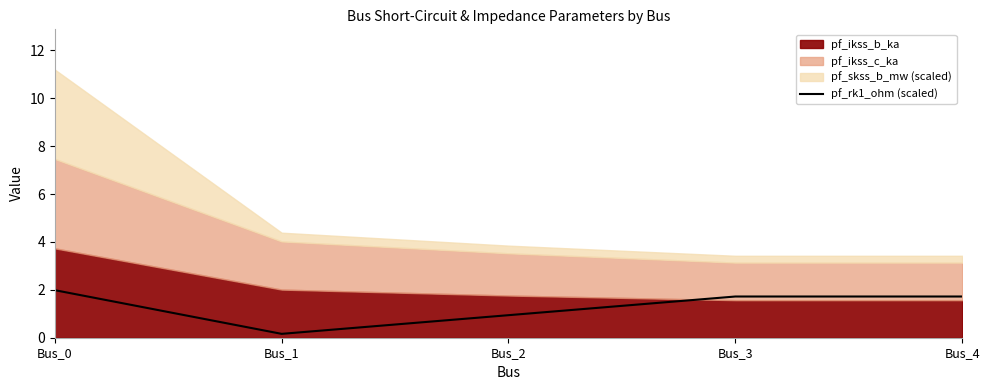

Reading left to right, what are all the values shown in this chart?

Bus_0=2.0	Bus_1=0.2	Bus_2=0.9	Bus_3=1.7	Bus_4=1.7